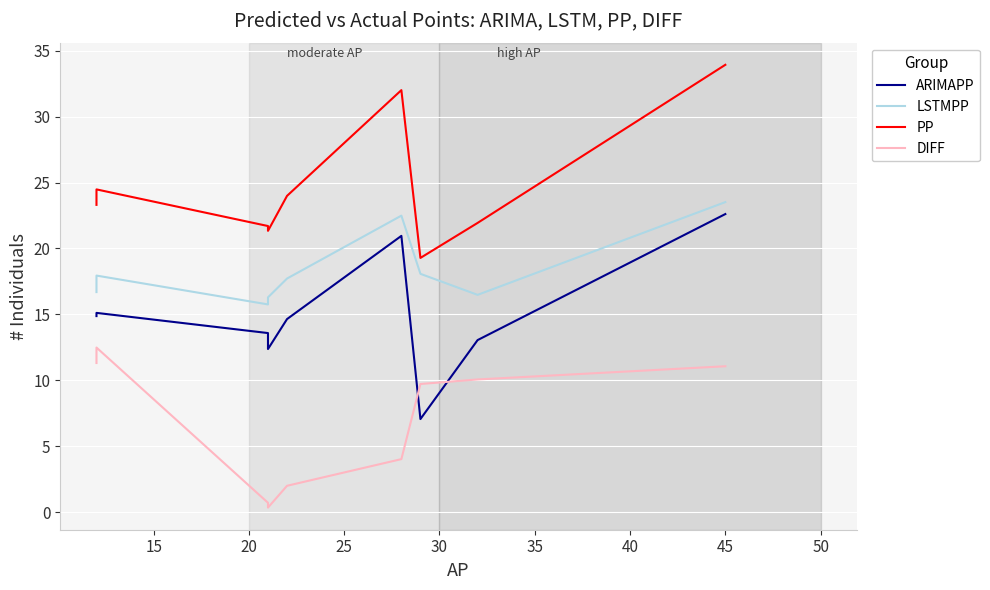

Reading left to right, transcribe all the data shown in this chart.

ARIMAPP: 14.9	15.1	13.6	12.4	14.6	21.0	7.1	13.0	22.6
LSTMPP: 16.7	17.9	15.8	16.3	17.7	22.5	18.1	16.5	23.5
PP: 23.3	24.5	21.7	21.3	24.0	32.0	19.3	21.9	33.9
DIFF: 11.3	12.5	0.7	0.3	2.0	4.0	9.7	10.1	11.1